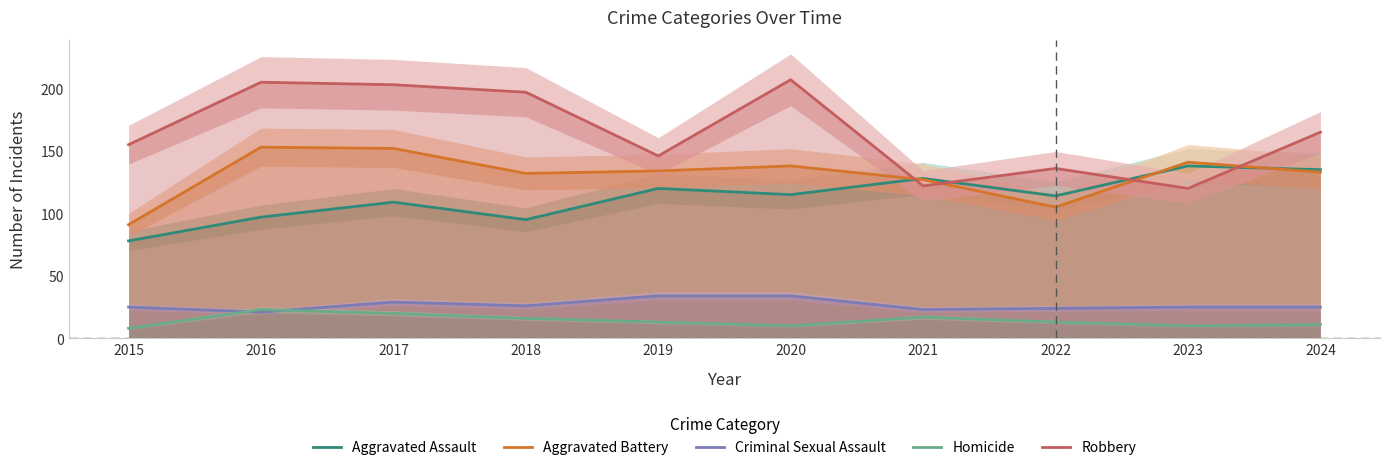

What is the sum of all Aggravated Assault values?

1129